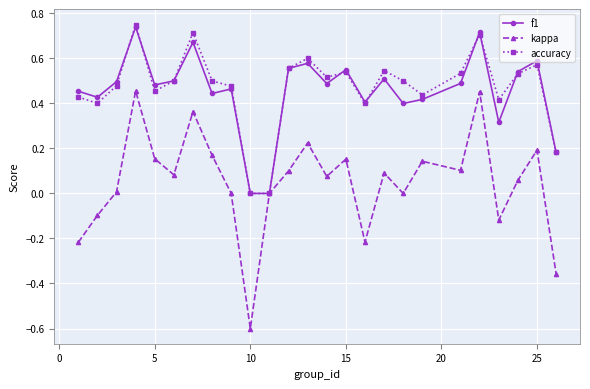

True or false: kappa has more than 1 interior local peaks.

True